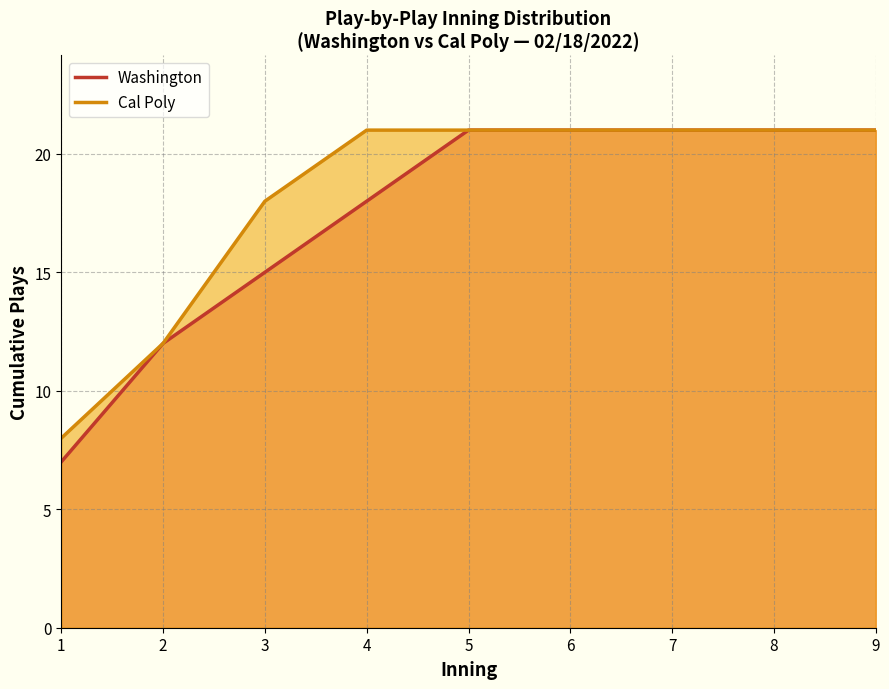

What value does the Washington series have at 9, to the nearest 5?

20